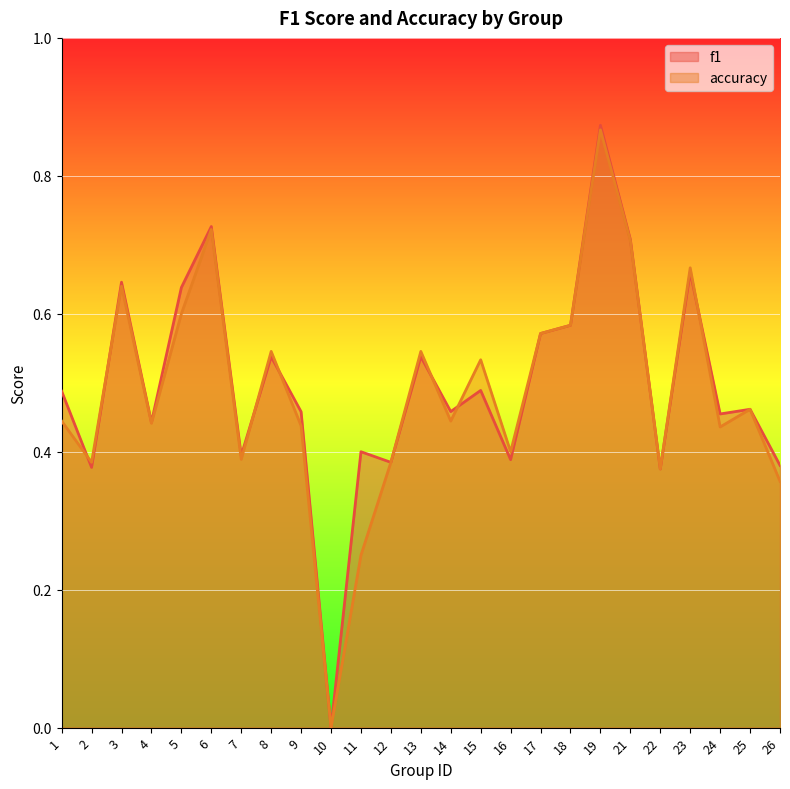

How many lines are shown in the chart?

2